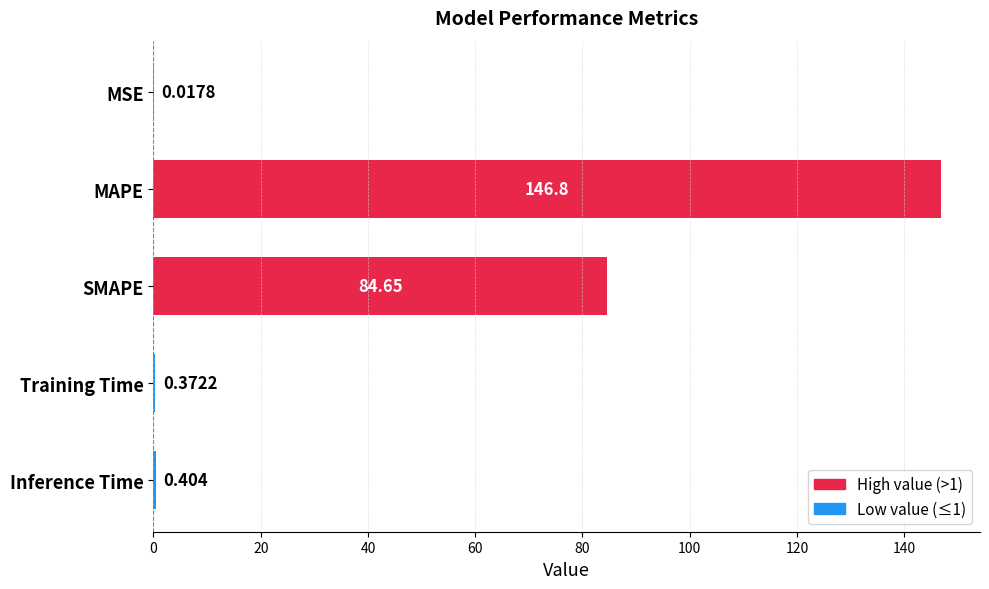

At which category does the chart reach its peak across all series?

MAPE